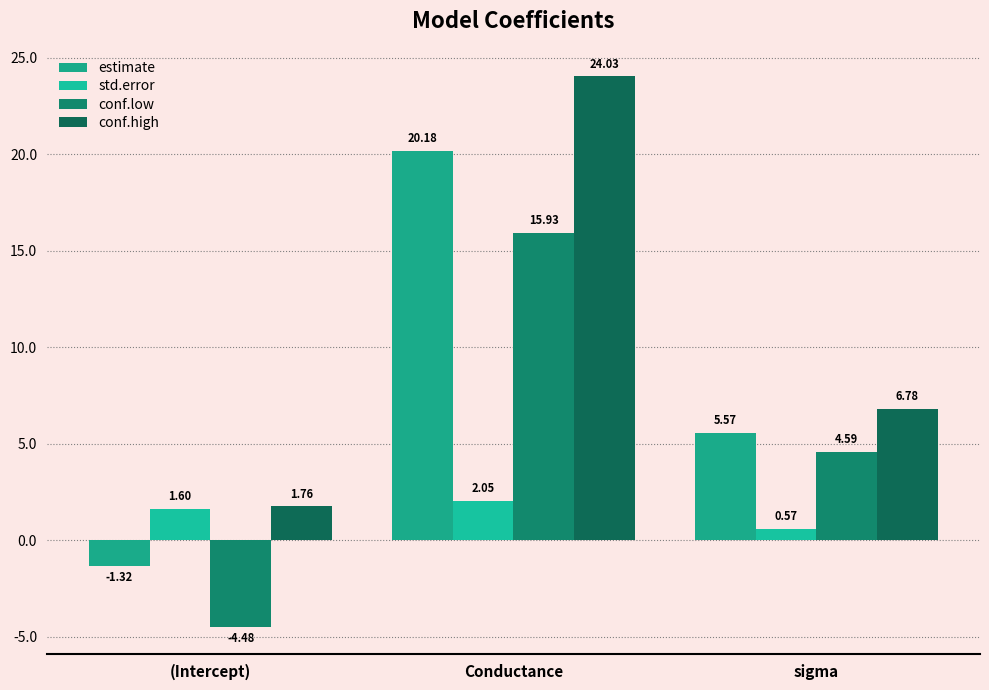

What are all the series names shown in the legend?

estimate, std.error, conf.low, conf.high